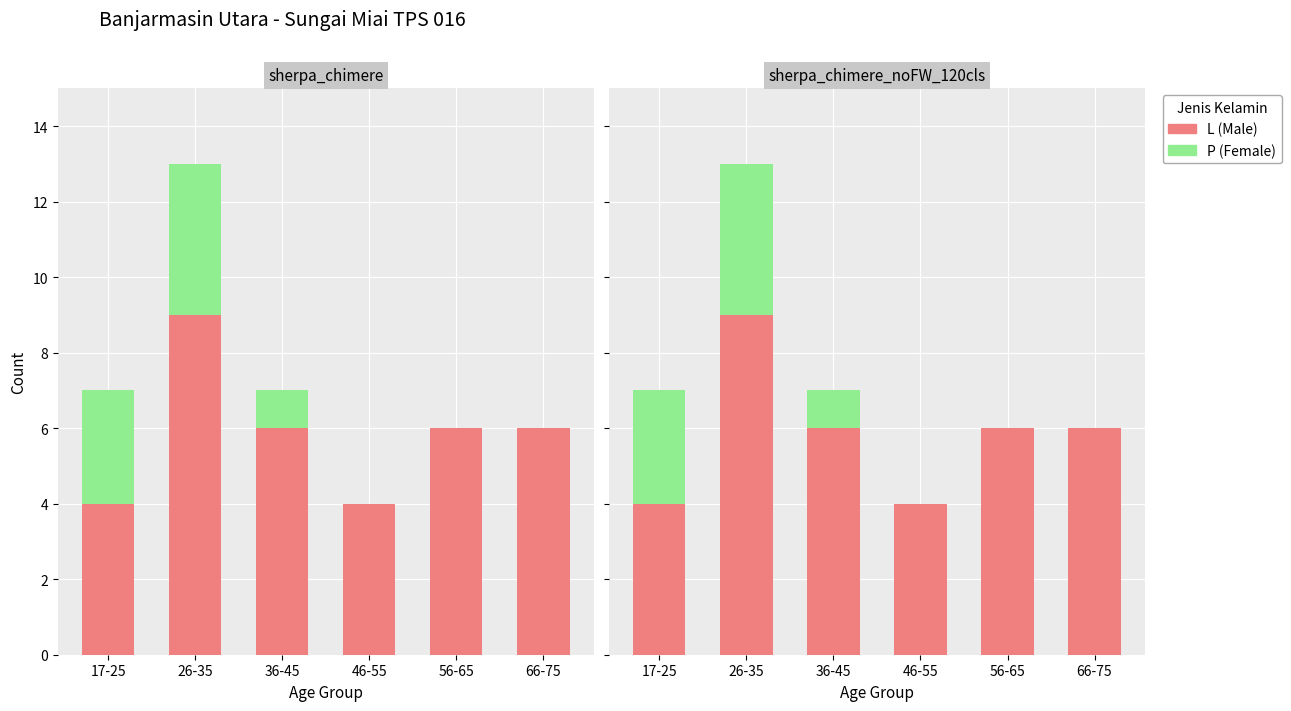

How many bars are there in each group?

2